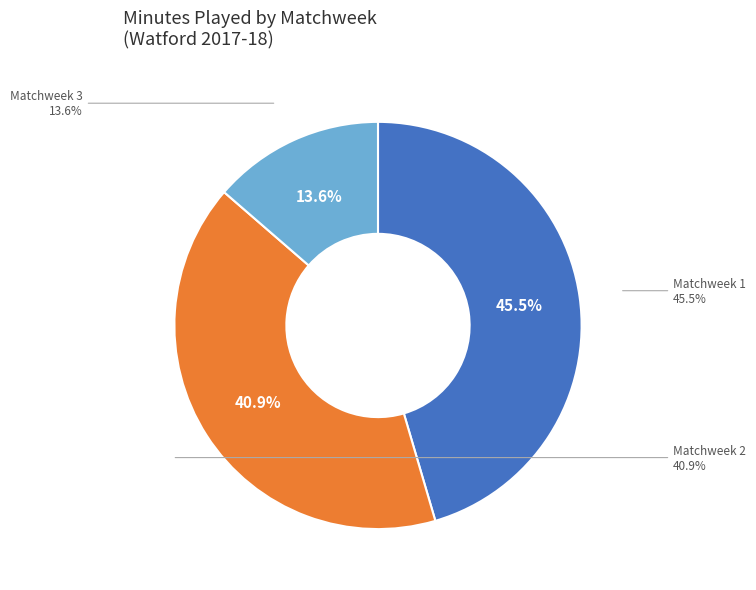

What is the total percentage of Matchweek 3 and Matchweek 2?

54.5%